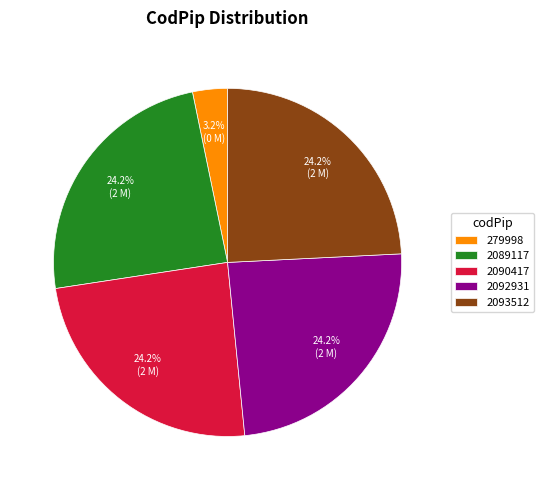

Which has a higher value, 279998 or 2092931?

2092931